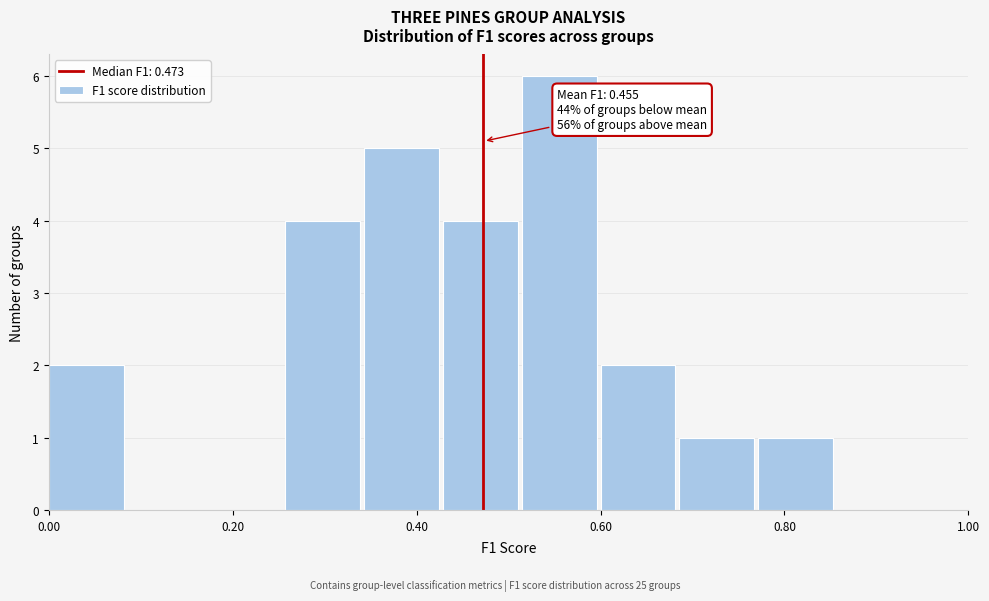

Over which range of the x-axis is the bar tallest?

0.52 to 0.60